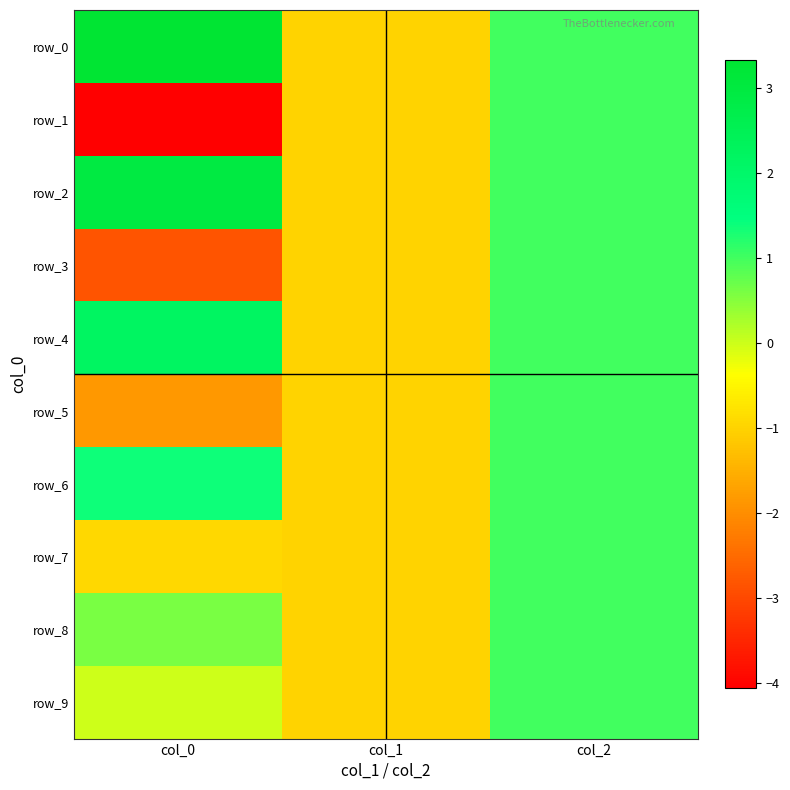

What is the maximum value for row_7?

1.0